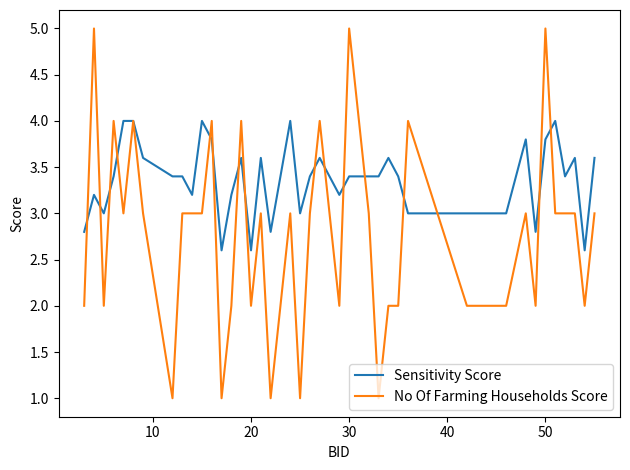

Rank the series by their maximum value, from highest to lowest.

No Of Farming Households Score, Sensitivity Score